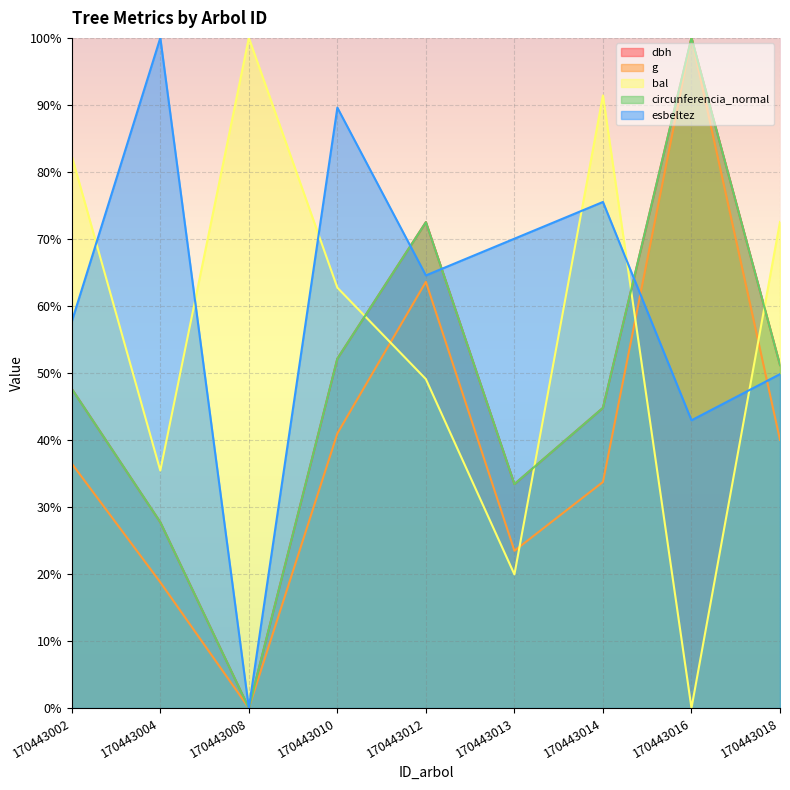

How many values in dbh are above zero?

8